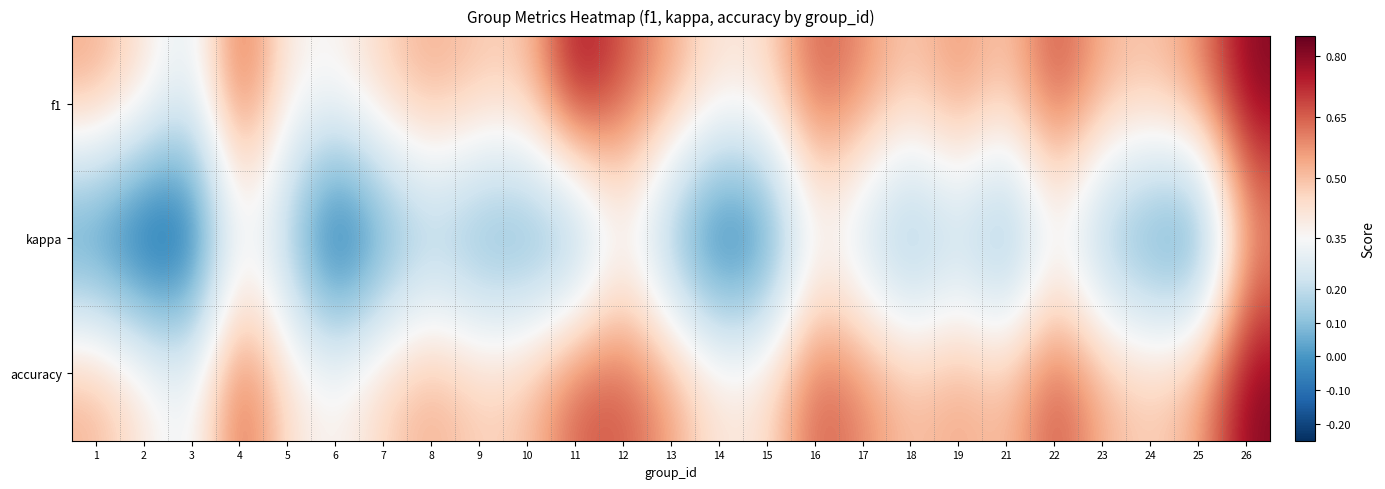

At which category does the chart reach its minimum across all series?

2